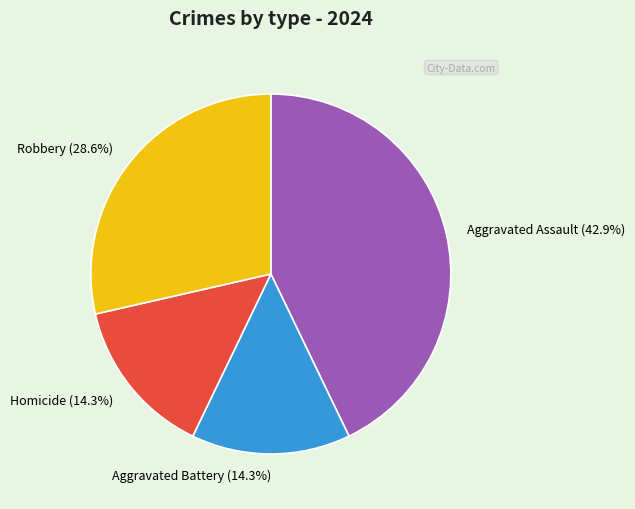

Which has a higher value, Aggravated Battery or Robbery?

Robbery